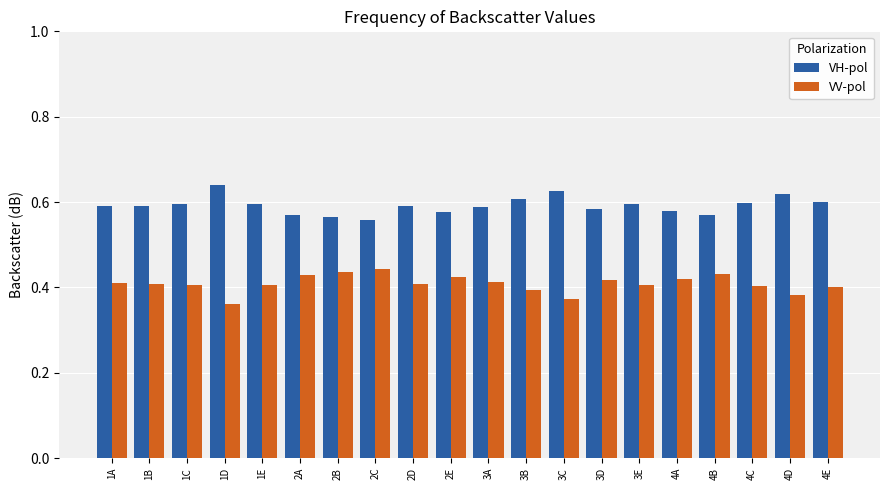

How many bars are there in total?

40